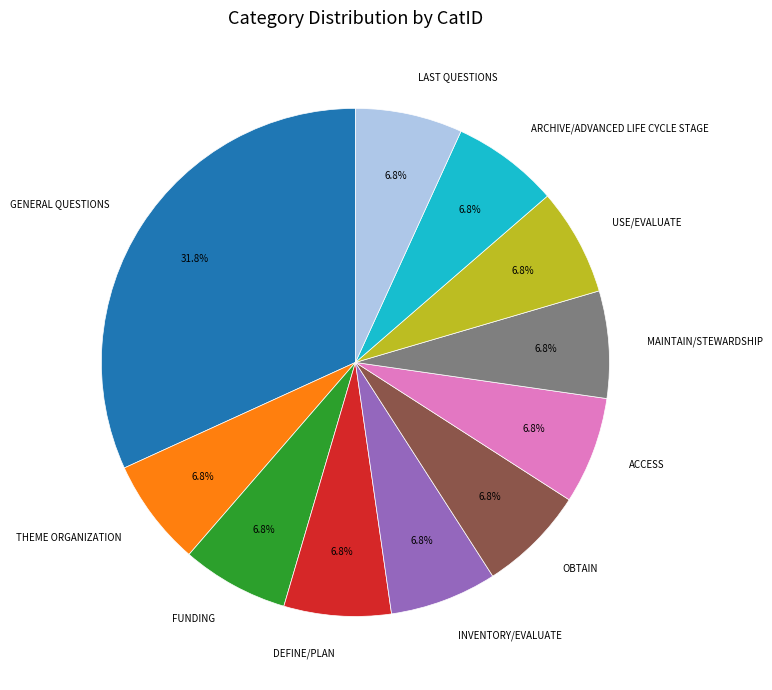

To the nearest percent, what portion does ACCESS represent?

7%